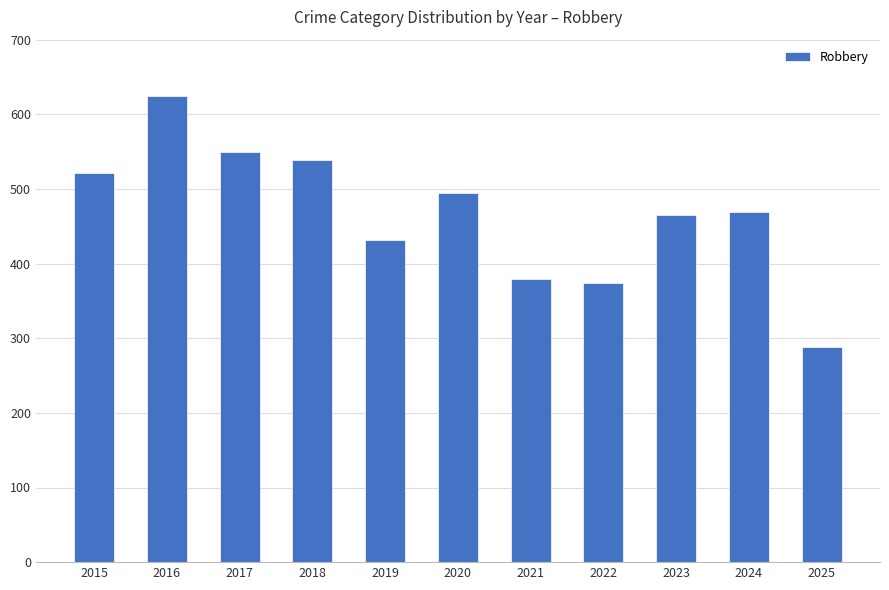

Which category has the lowest value across all series?

2025